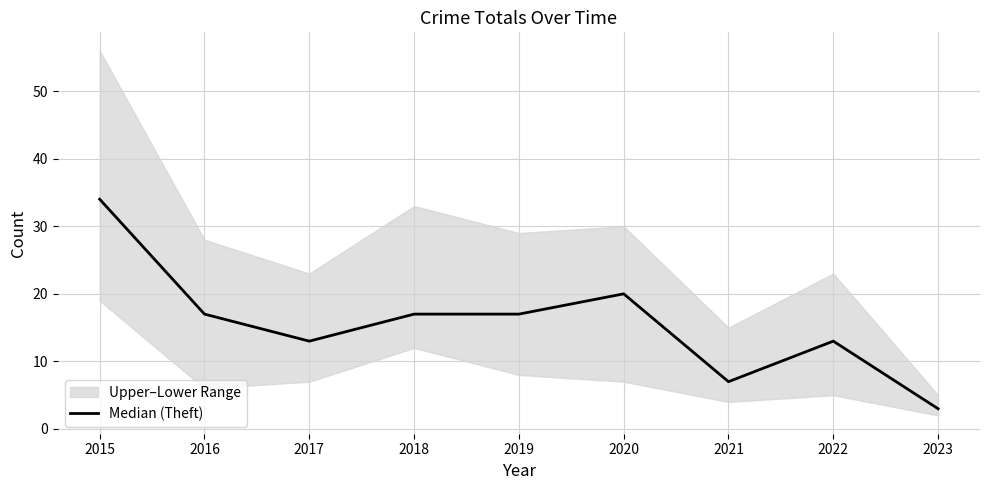

The value at 2017 is 13. True or false?

True